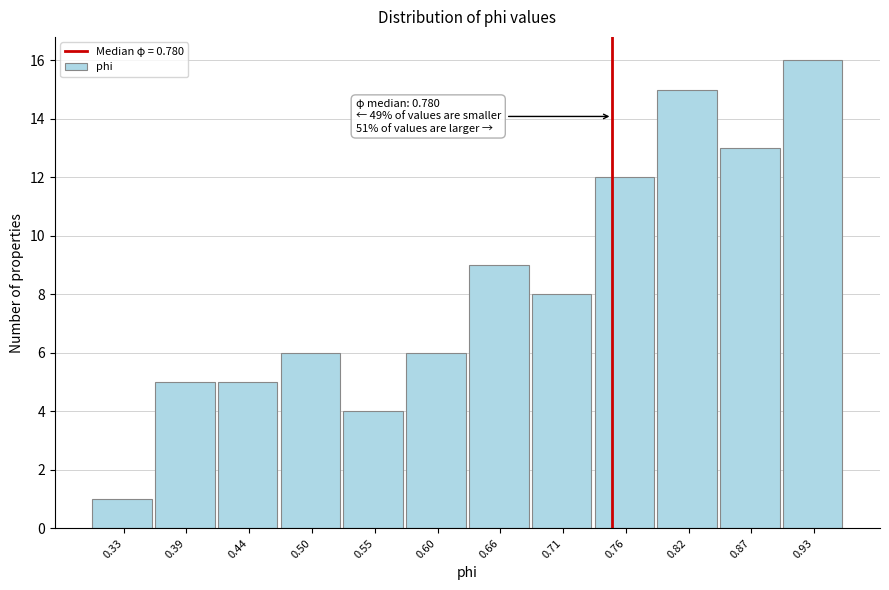

Reading left to right, what are all the values shown in this chart?

0.33=1	0.39=5	0.44=5	0.50=6	0.55=4	0.60=6	0.66=9	0.71=8	0.76=12	0.82=15	0.87=13	0.93=16